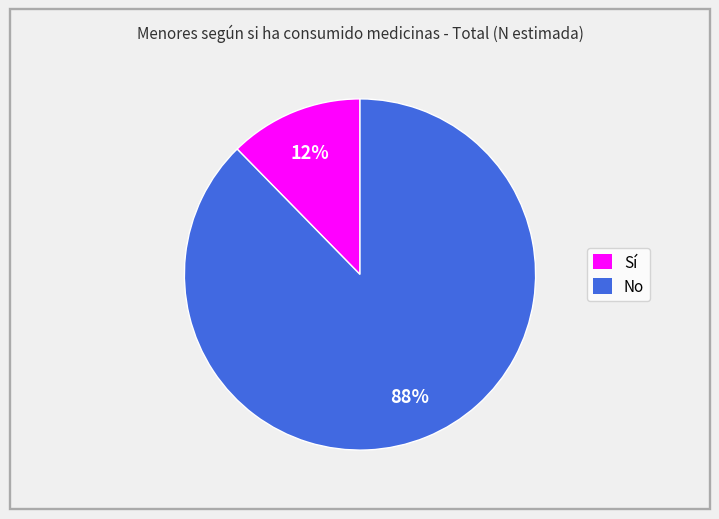

Rank the categories by value from lowest to highest.

Sí, No